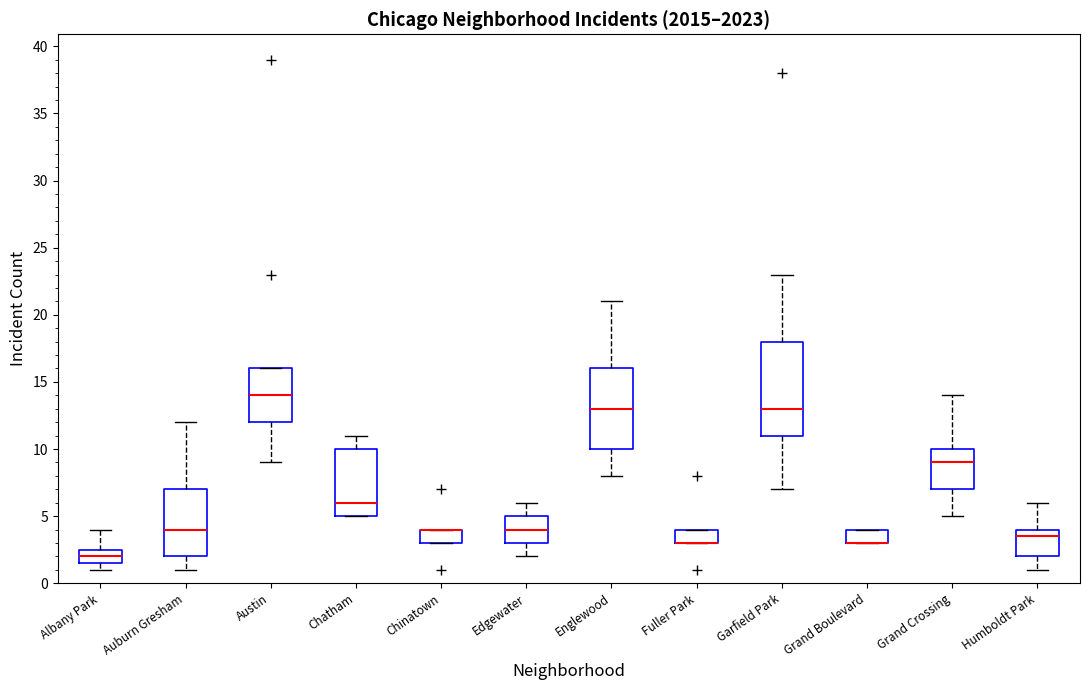

Which box is the tallest, from its lower edge to its upper edge?

Garfield Park